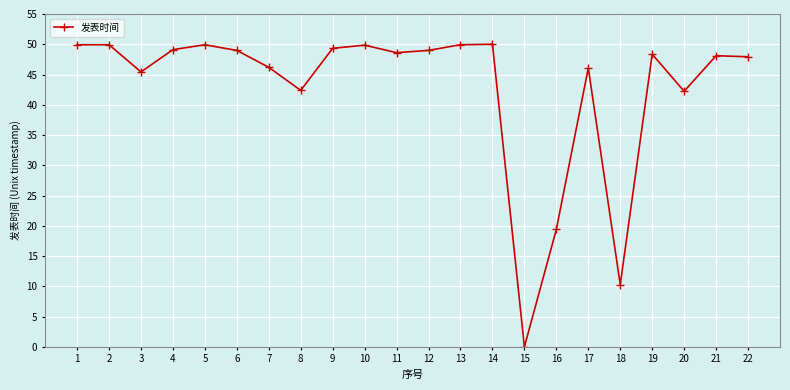

Which category has the lowest value across all series?

15